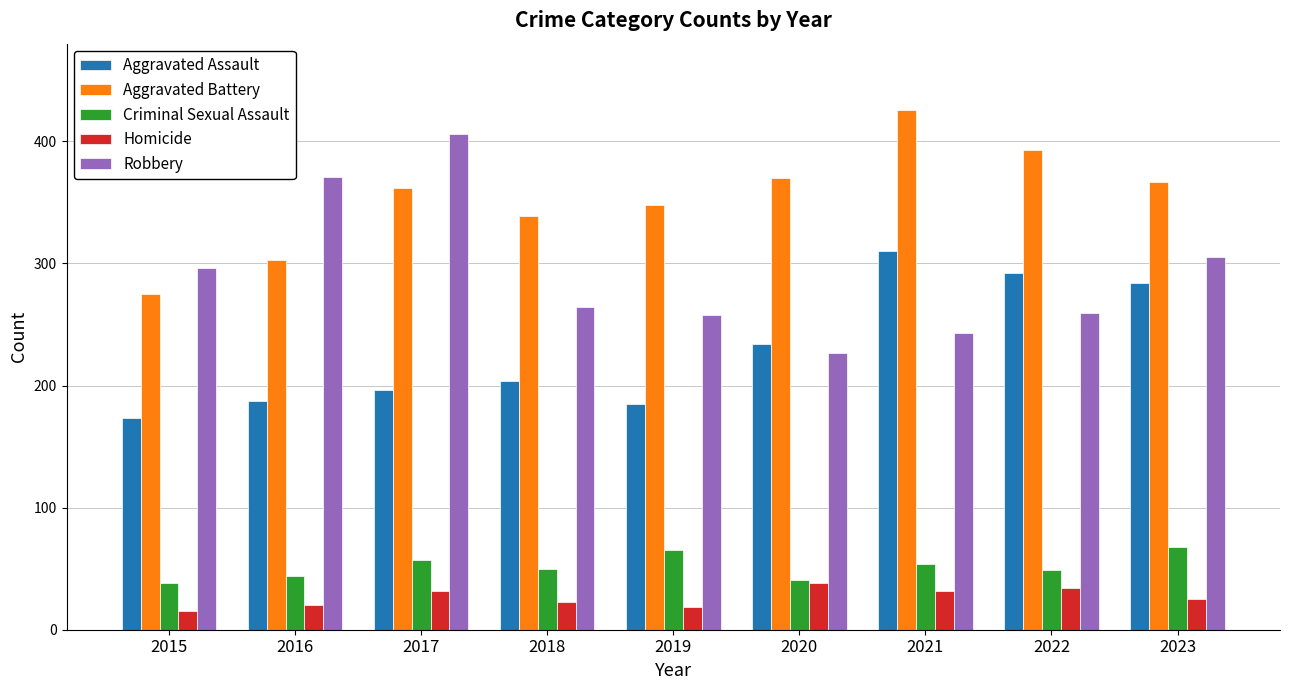

The value of Homicide at 2018 is 23. True or false?

True